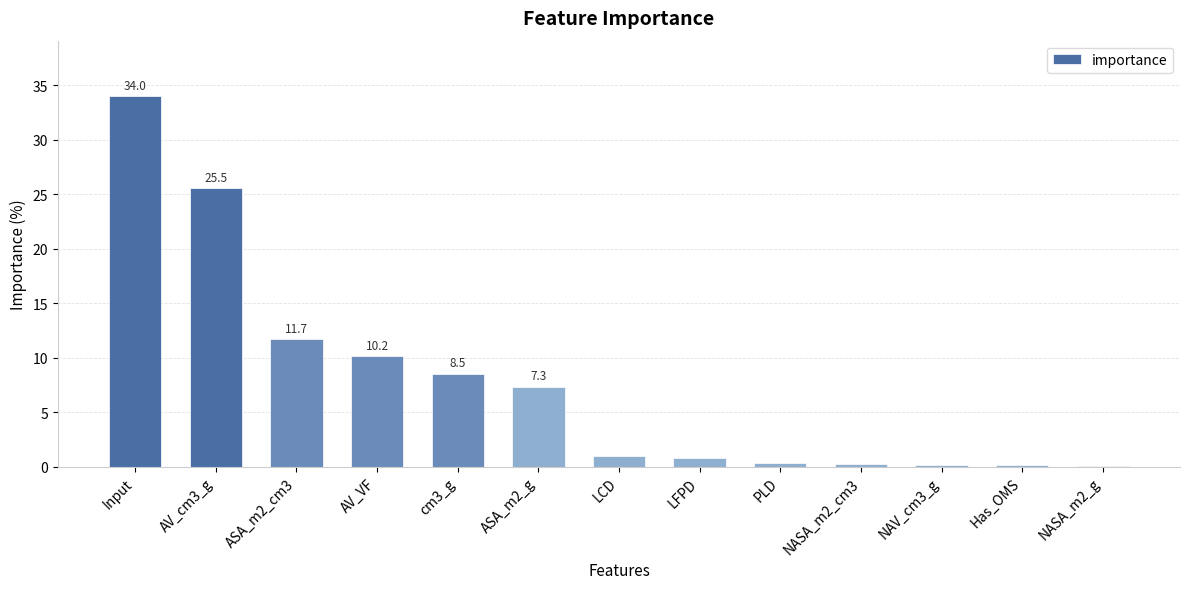

Are the bars horizontal?

No